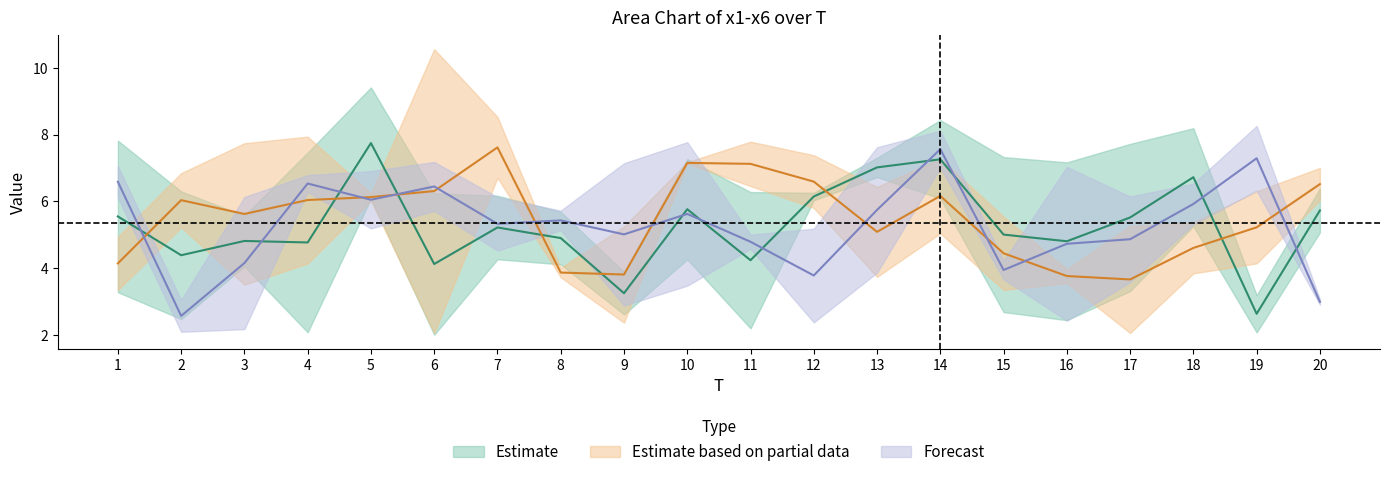

How many times do x5 and x1 cross each other?

12